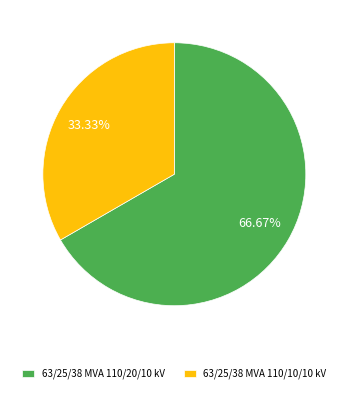

Approximately how many times larger is the value at 63/25/38 MVA 110/10/10 kV compared to 63/25/38 MVA 110/20/10 kV?

0.5